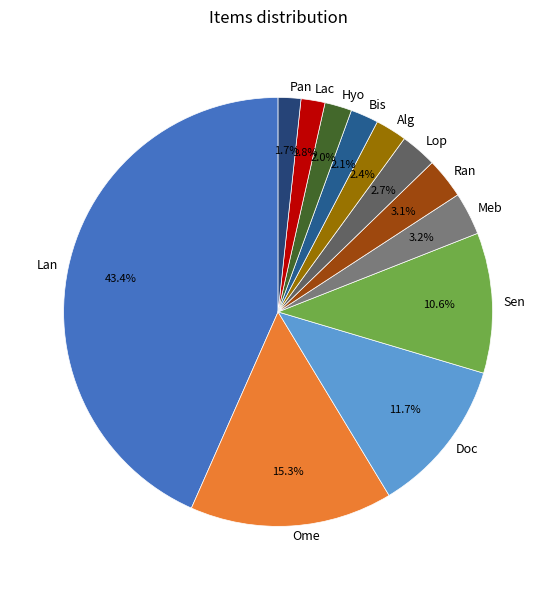

Count the number of slices in the pie.

12